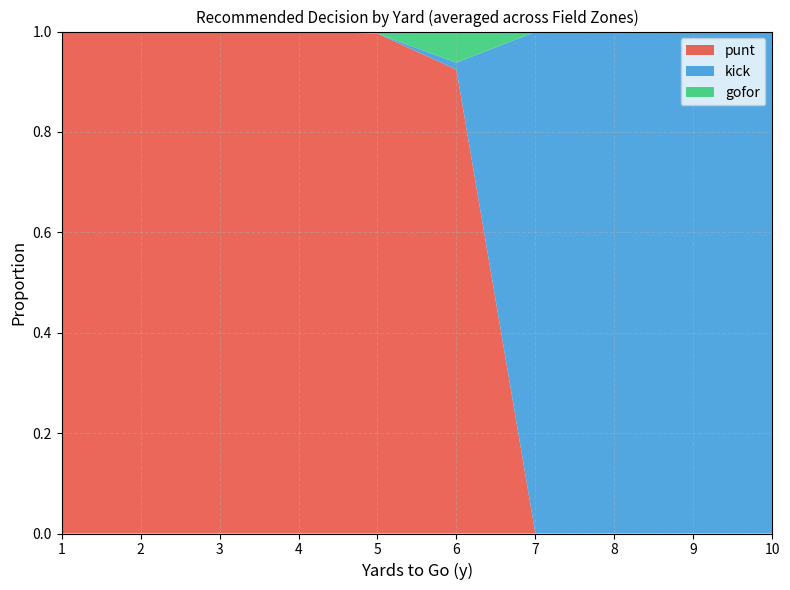

Reading right to left, extract all data points from this chart.

punt: 10=0.0	9=0.0	8=0.0	7=0.0	6=0.9	5=1.0	4=1.0	3=1.0	2=1.0	1=1.0
kick: 10=1.0	9=1.0	8=1.0	7=1.0	6=0.0	5=0.0	4=0.0	3=0.0	2=0.0	1=0.0
gofor: 10=0.0	9=0.0	8=0.0	7=0.0	6=0.1	5=0.0	4=0.0	3=0.0	2=0.0	1=0.0